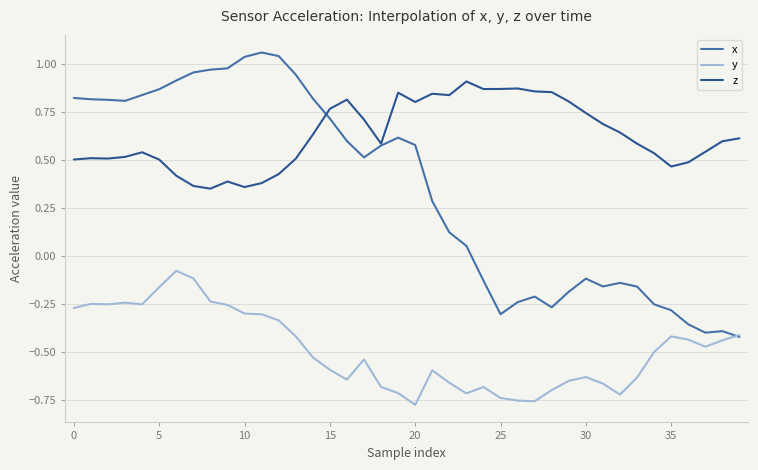

Which series has the widest spread of values?

x